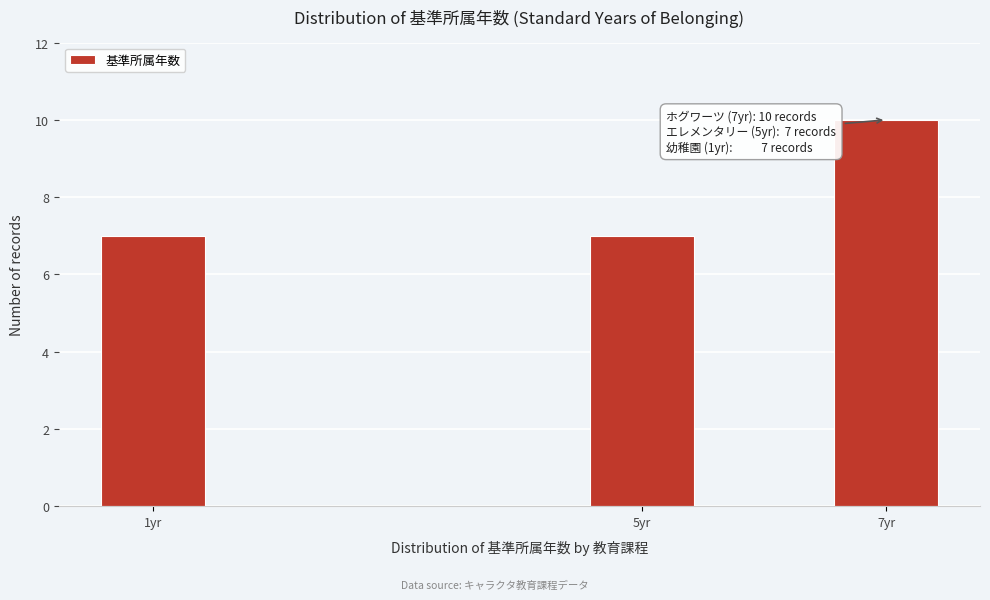

Reading left to right, extract all data points from this chart.

1yr=7	5yr=7	7yr=10